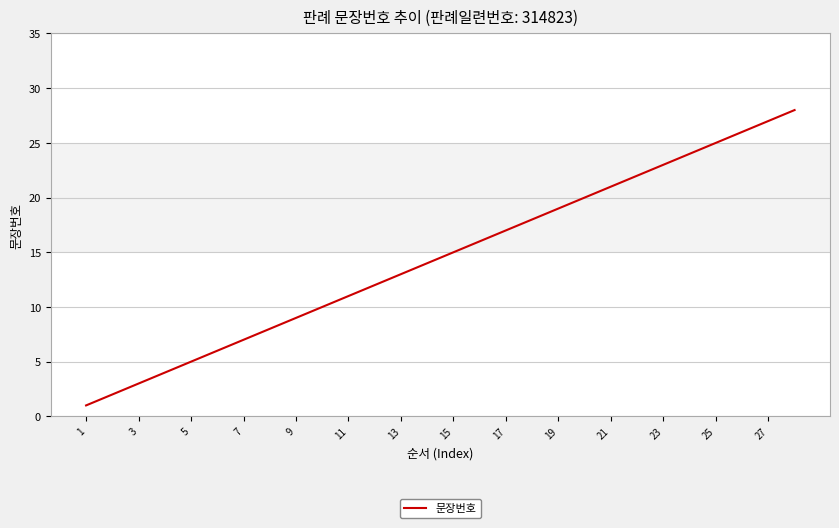

What is the difference between the maximum and minimum values?

27